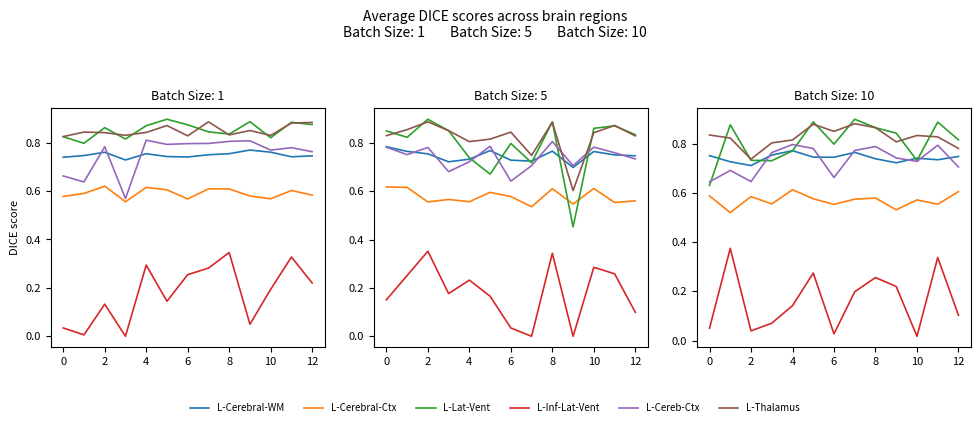

Read the Left-Lateral-Ventricle value at 4.

0.8